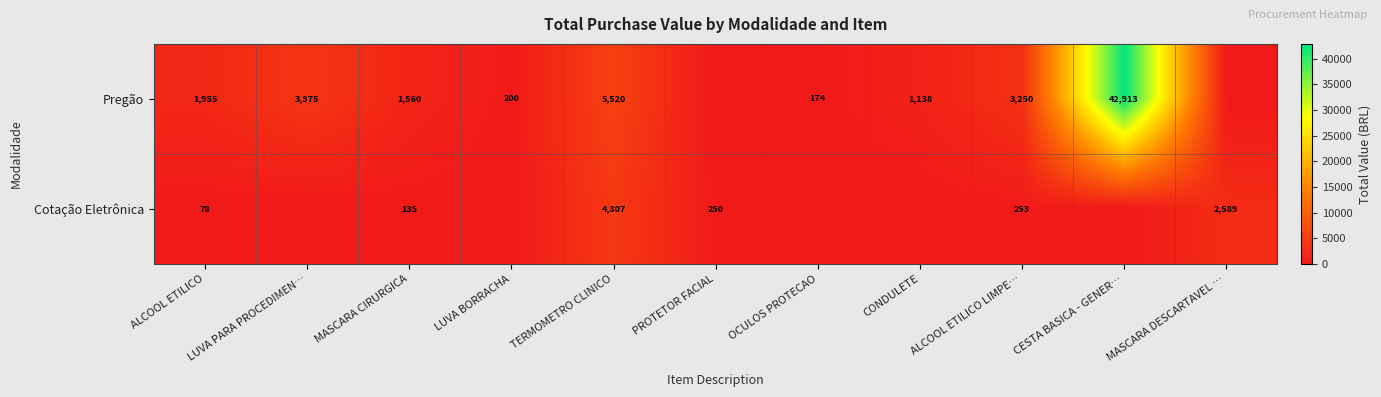

What is the sum of the Cotação Eletrônica values at TERMOMETRO CLINICO and PROTETOR FACIAL?

4557